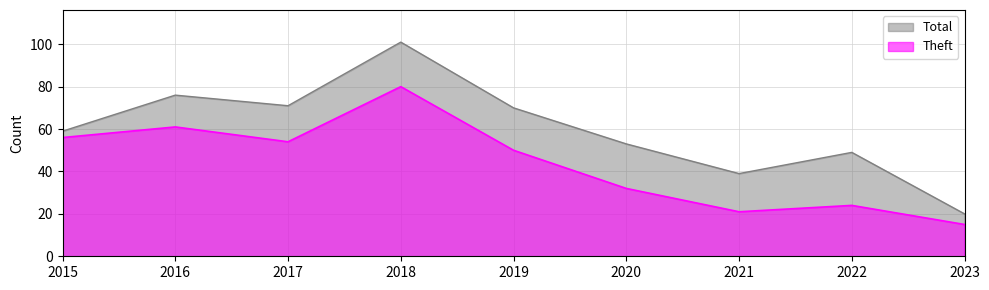

Rank the series by their average value, from highest to lowest.

Total, Theft